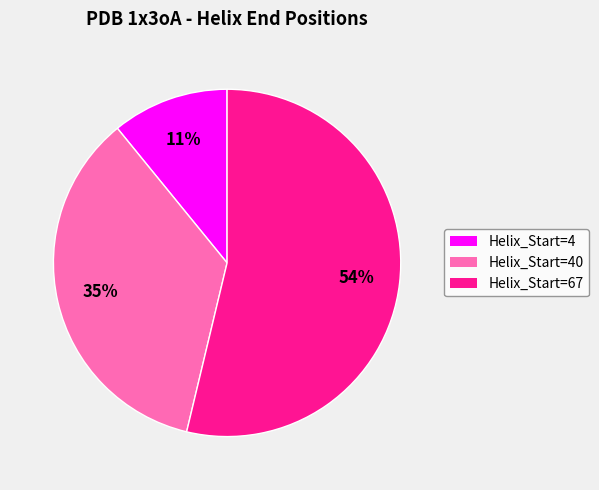

Does any single category account for the majority?

Yes